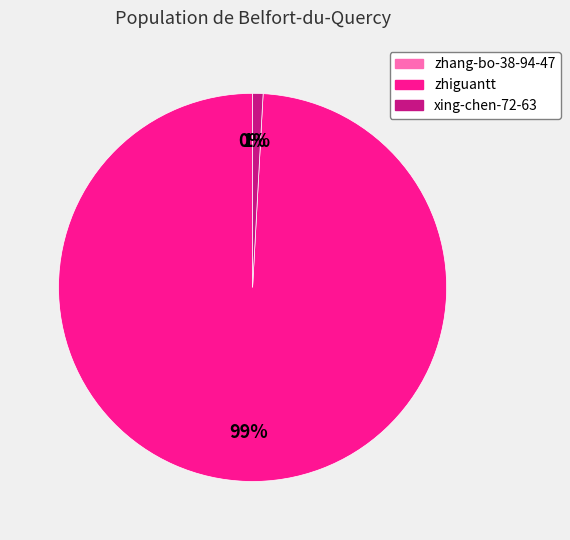

True or false: zhiguantt accounts for 99% of the total.

True